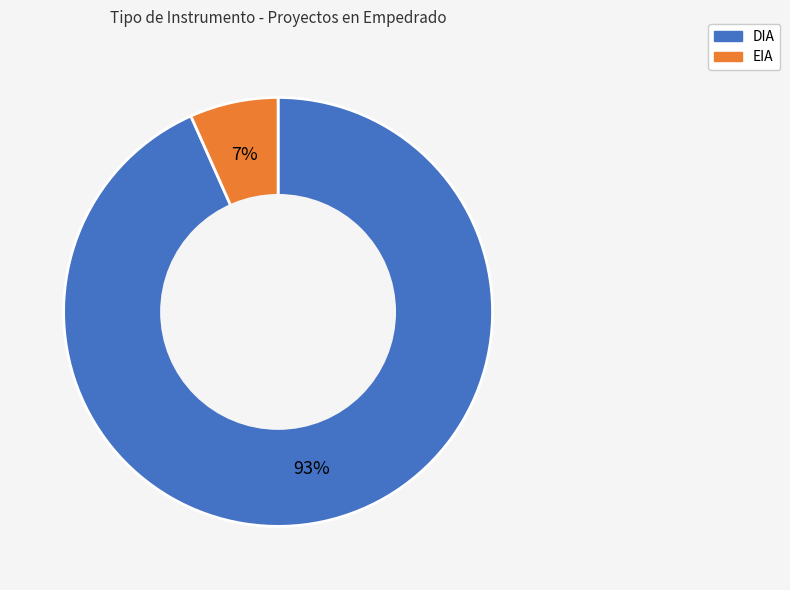

Which has a higher value, DIA or EIA?

DIA